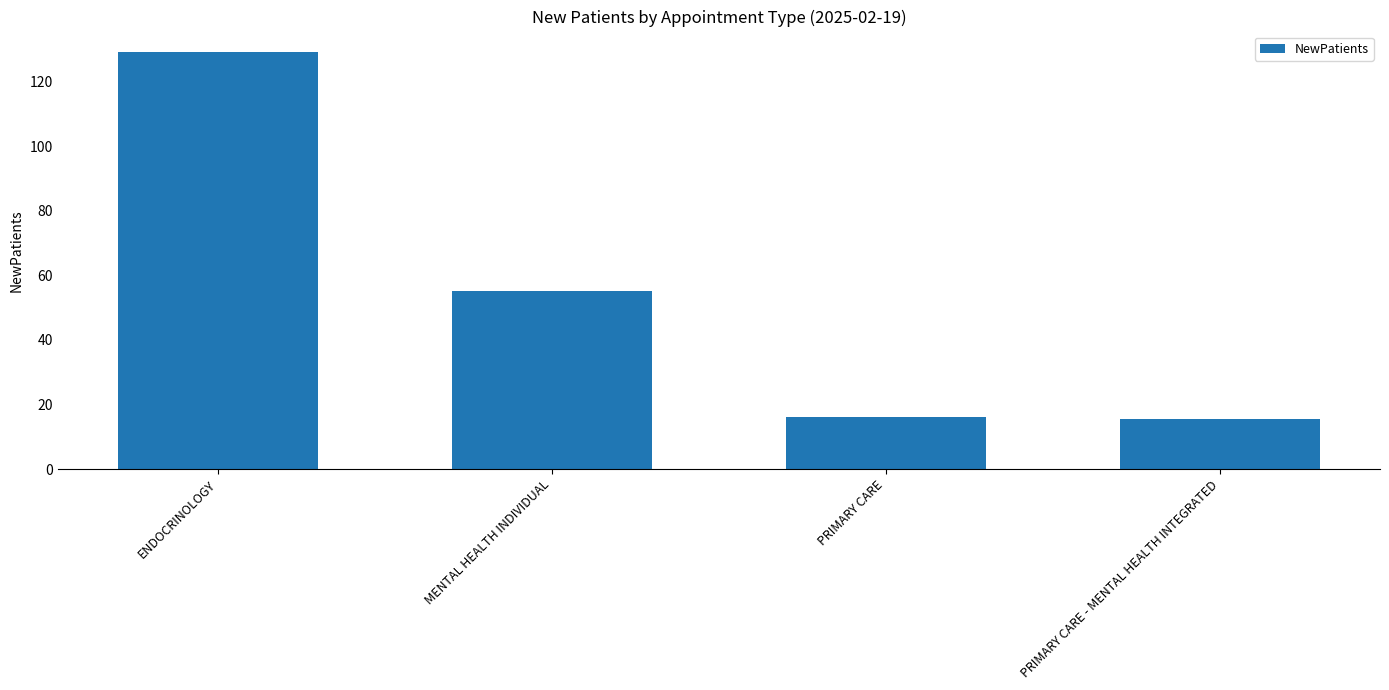

What is the change in value from MENTAL HEALTH INDIVIDUAL to PRIMARY CARE - MENTAL HEALTH INTEGRATED?

-39.5